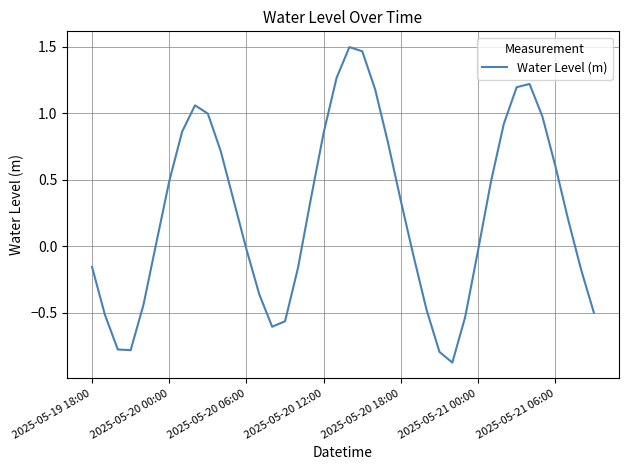

What is the difference between the maximum and minimum values?

2.4